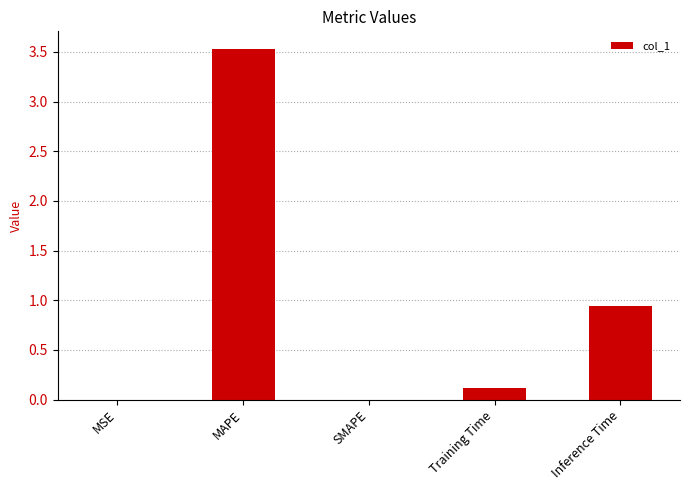

What is the sum of the values at MAPE and SMAPE?

3.5